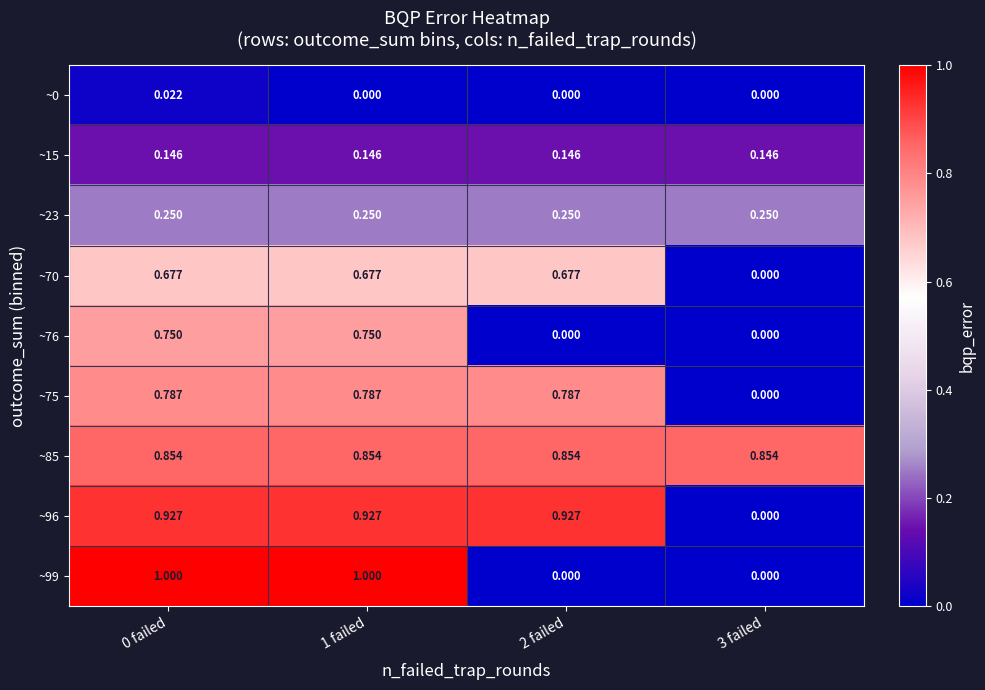

How many distinct data groups are displayed?

9